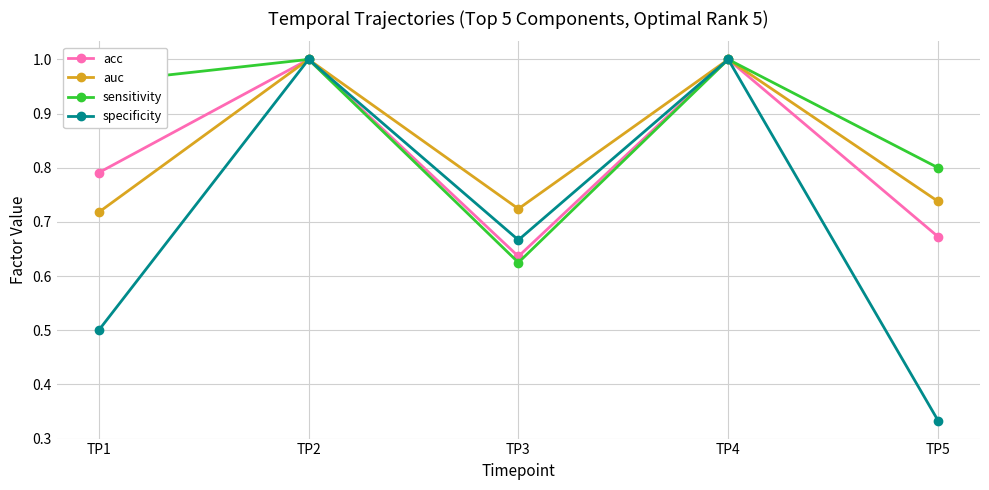

How many lines are shown in the chart?

4